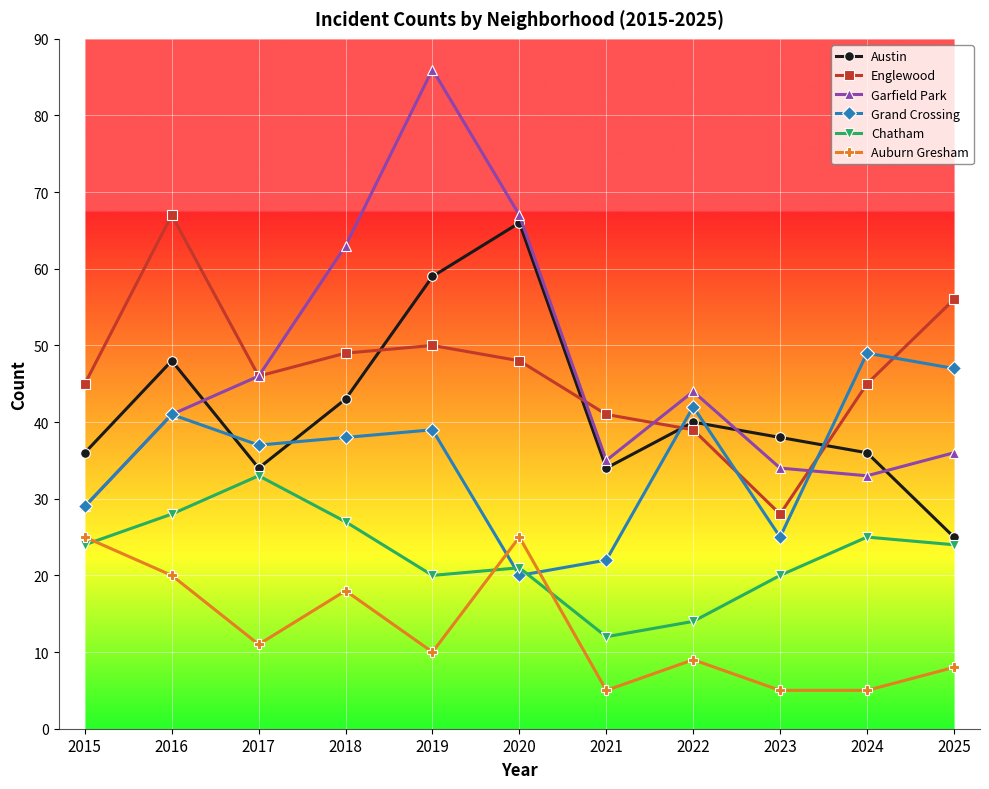

What is the average value of the Austin series?

42